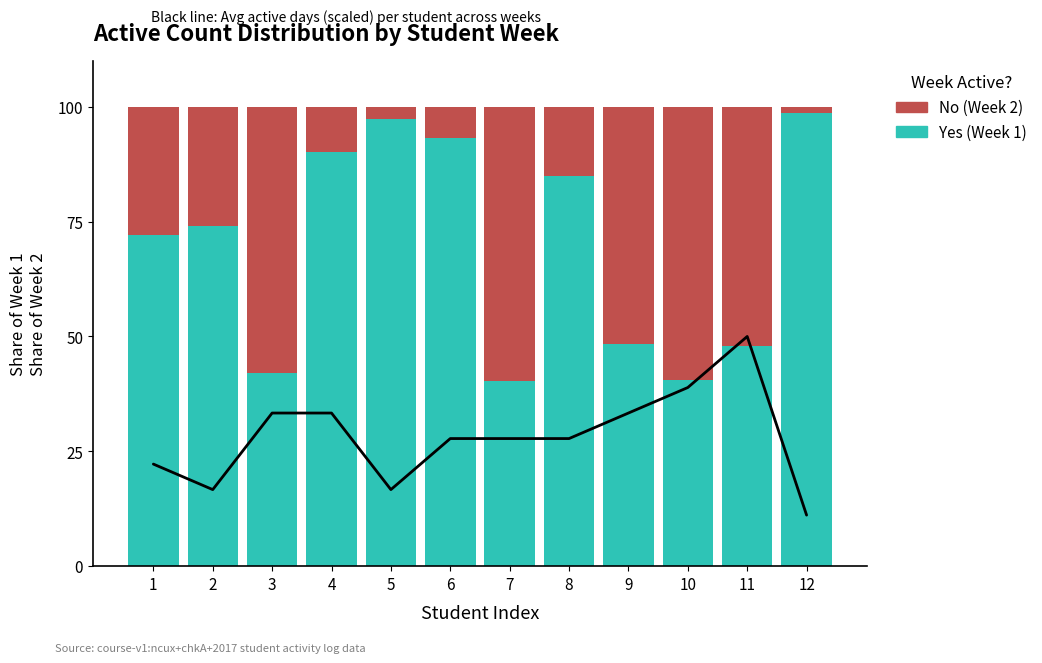

Where does the Week 2 (active) series first go above 27?

1